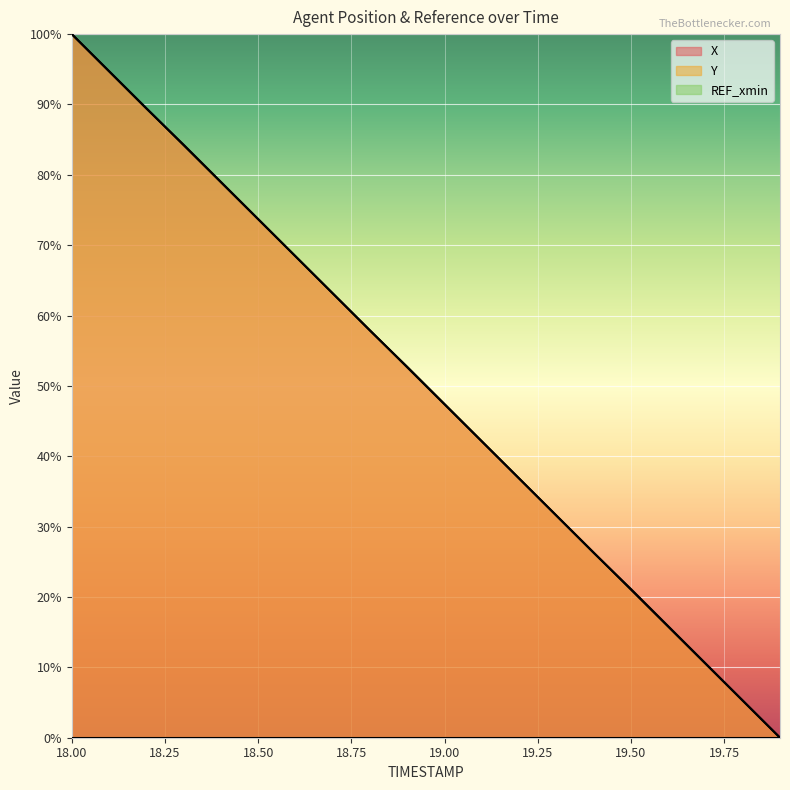

What value does the X series have at 19.50?

21.1